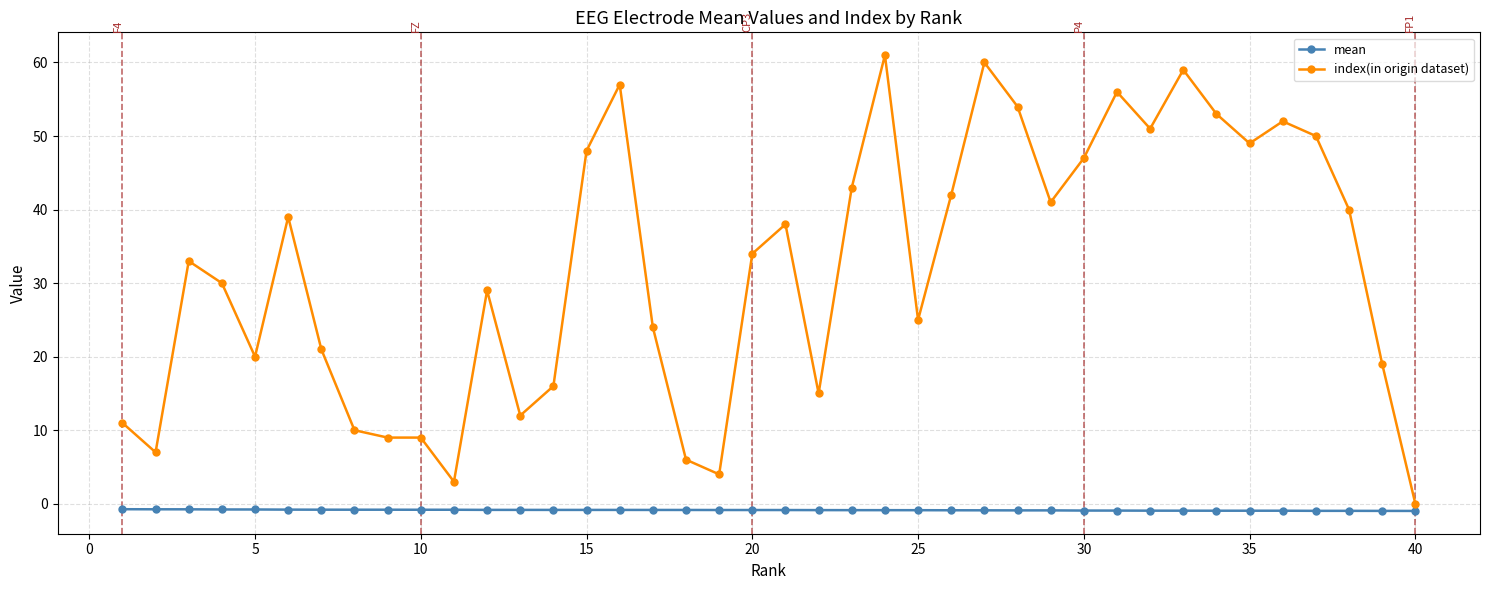

List the series in order of their overall mean, lowest first.

mean, index(in origin dataset)